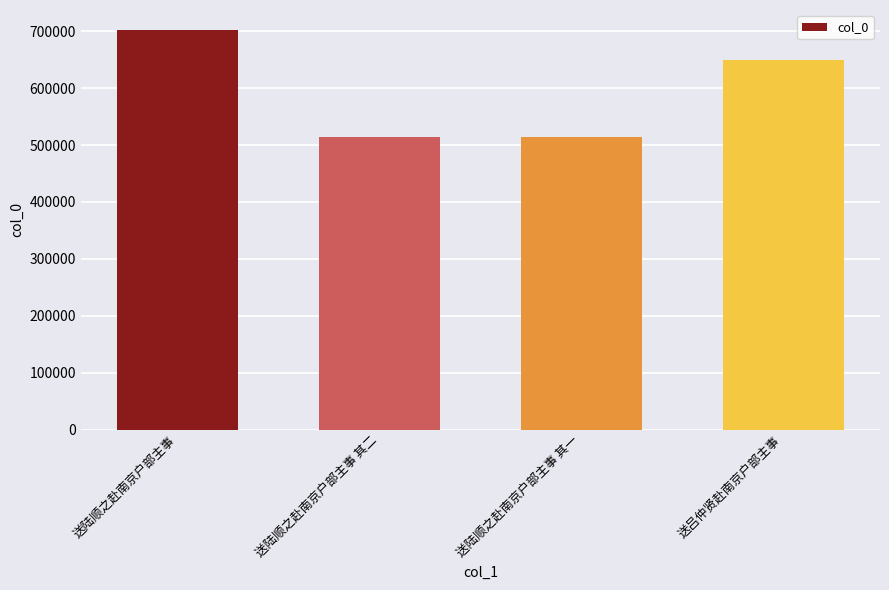

What position from the right is 送陆顺之赴南京户部主事?

4